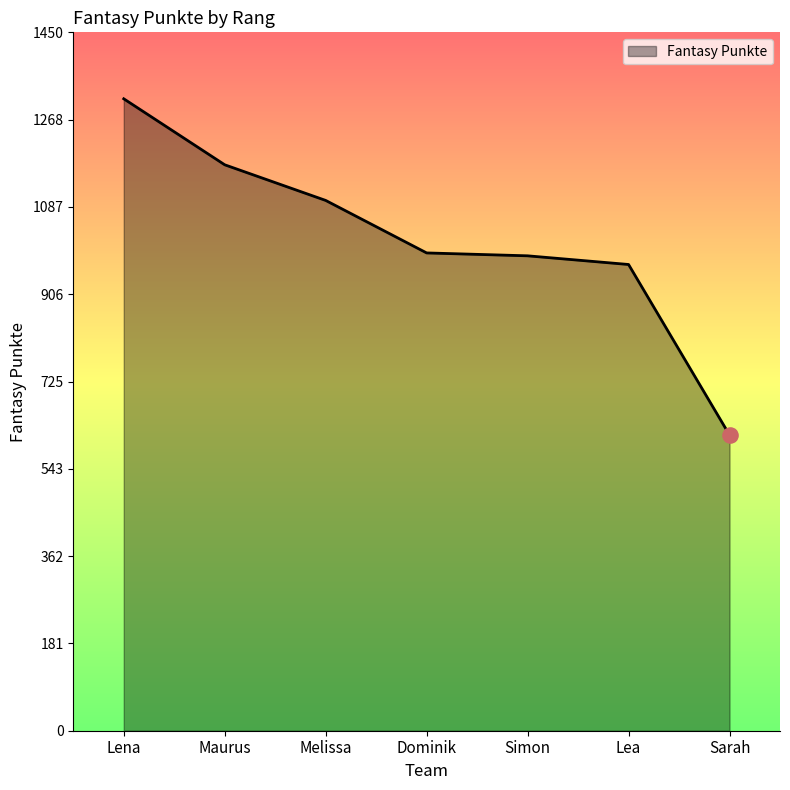

Approximately how many times larger is the value at Lea compared to Lena?

0.7